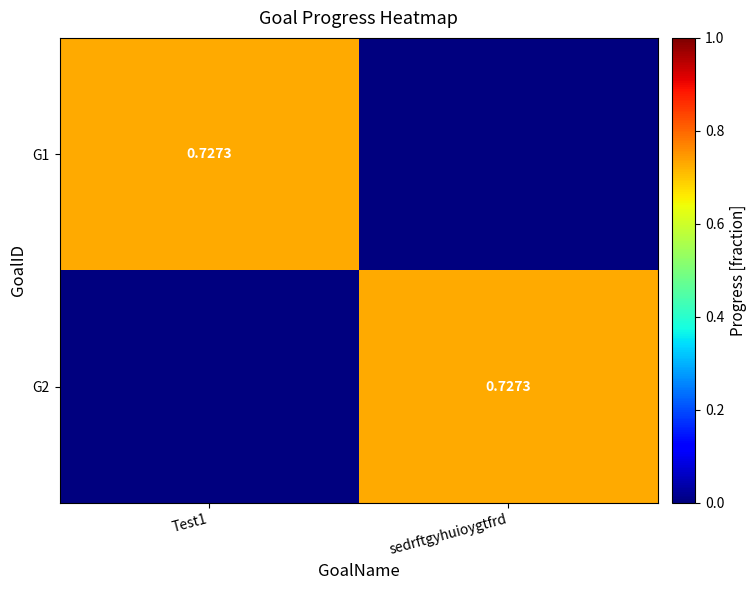

What is the maximum value shown in the chart?

0.7